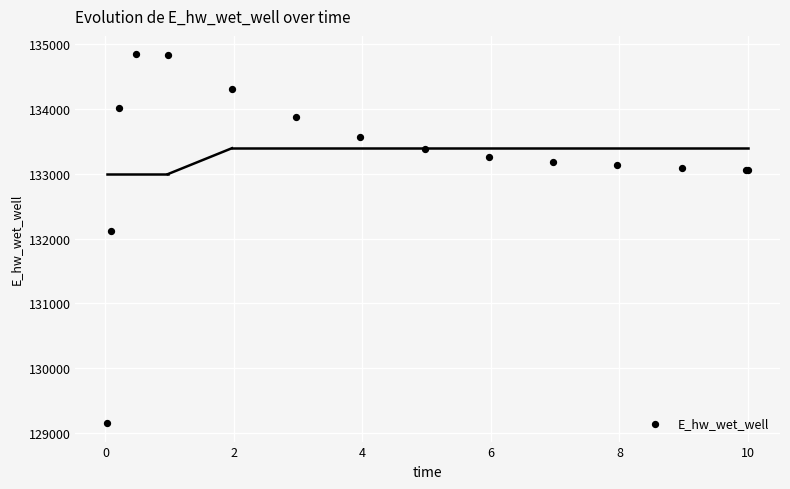

What Y value in the scatter plot is closest to 131998?

132123.1